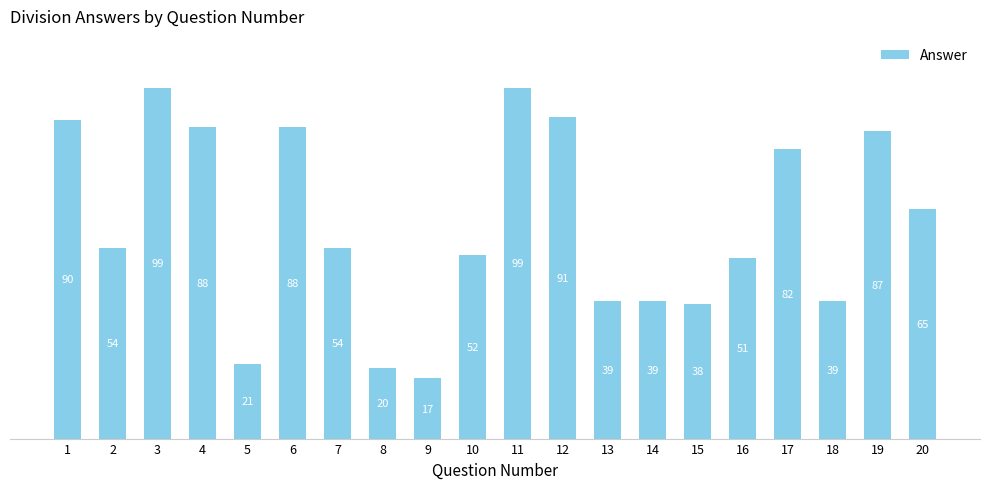

What is the difference between the values at 11 and 8?

79